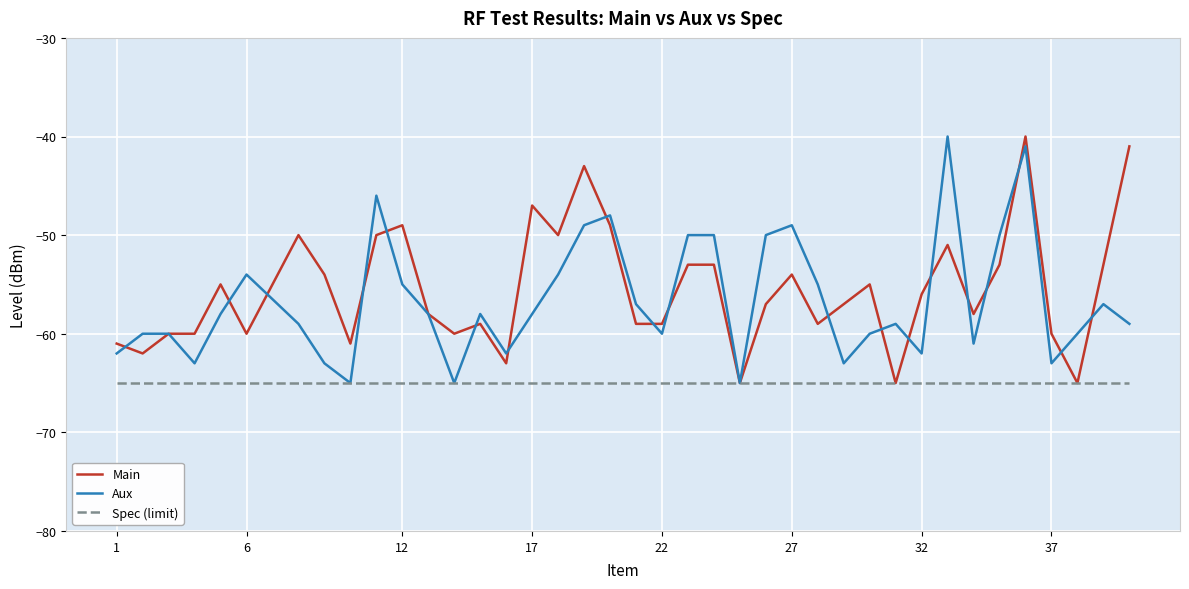

What is the minimum value shown in the chart?

-65